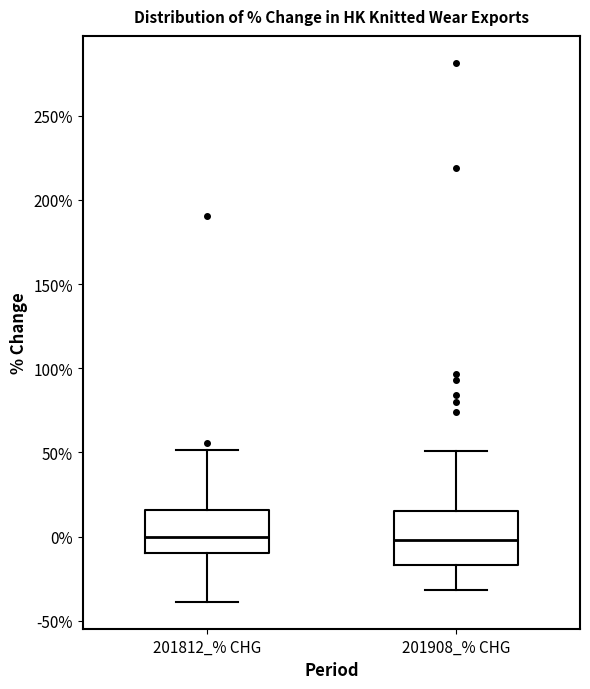

Which box is the tallest, from its lower edge to its upper edge?

201908_% CHG